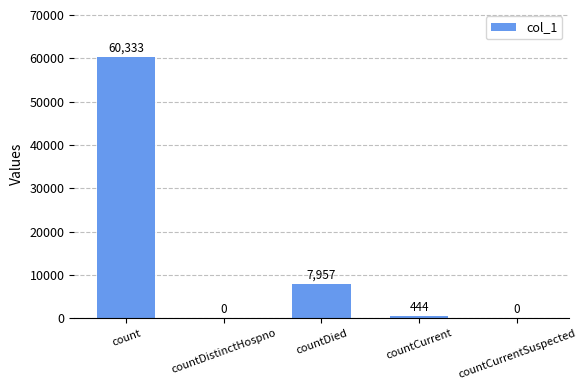

What is the sum of the values at countCurrent and count?

60777